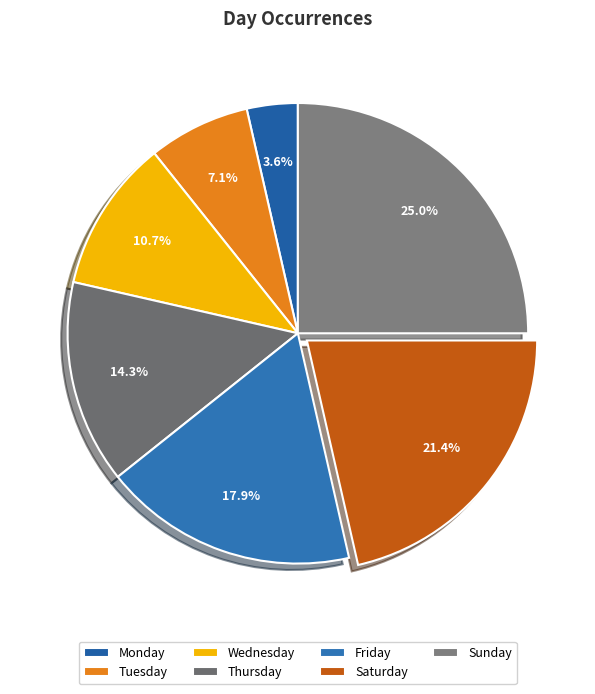

True or false: Thursday accounts for 14% of the total.

True